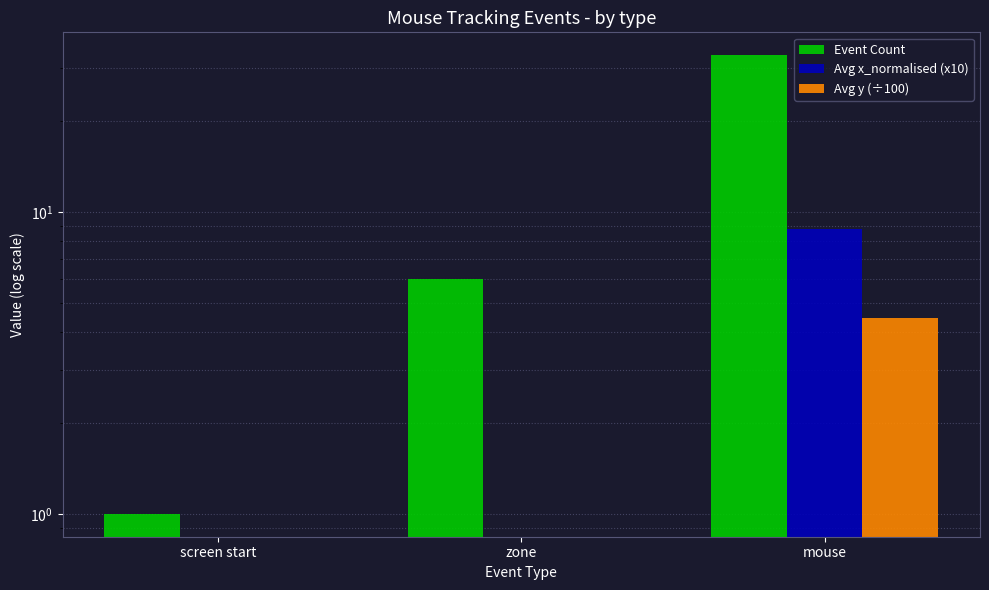

Rank the series at screen start from lowest to highest value.

Avg x_normalised (x10), Avg y (÷100), Event Count